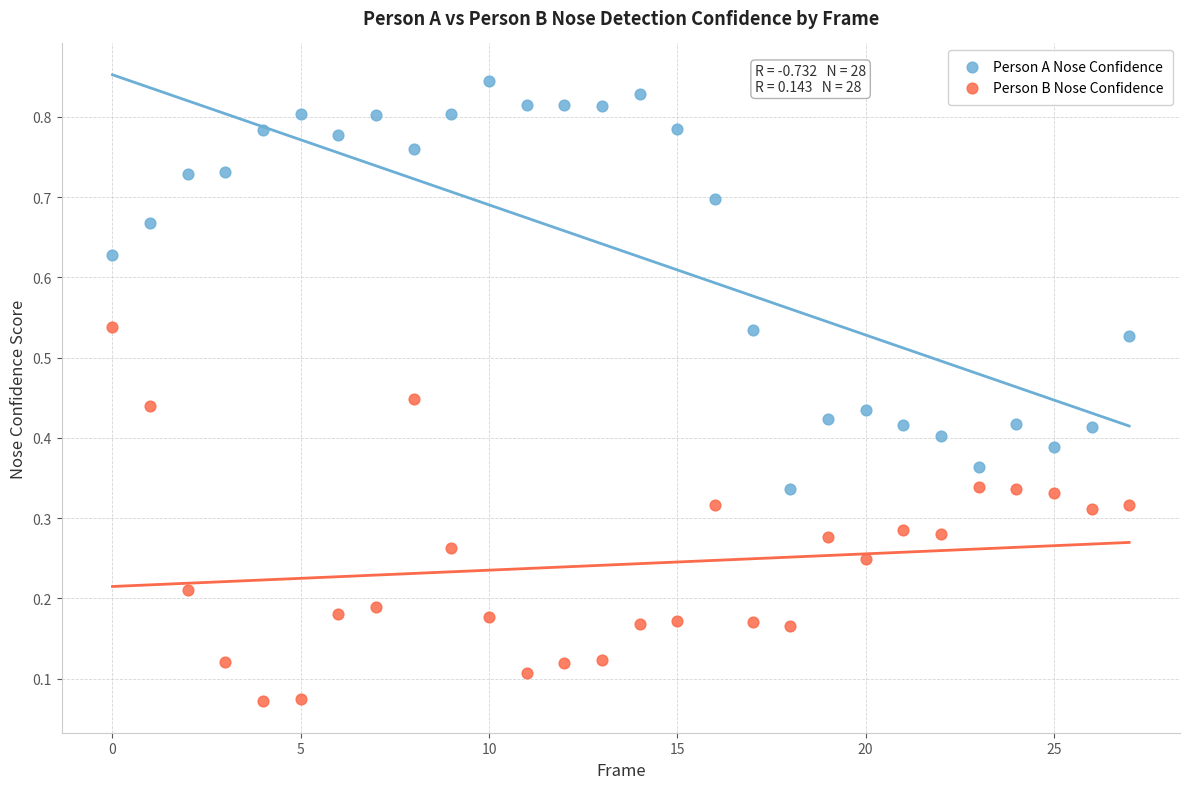

Which series has the largest Y range (max minus min)?

Person A Nose Confidence